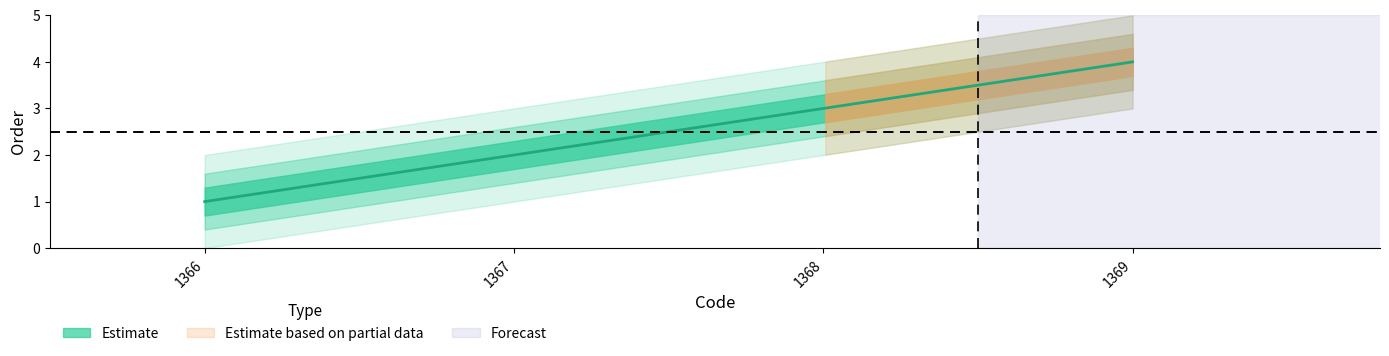

What is the value of the 3rd point from the left?

3